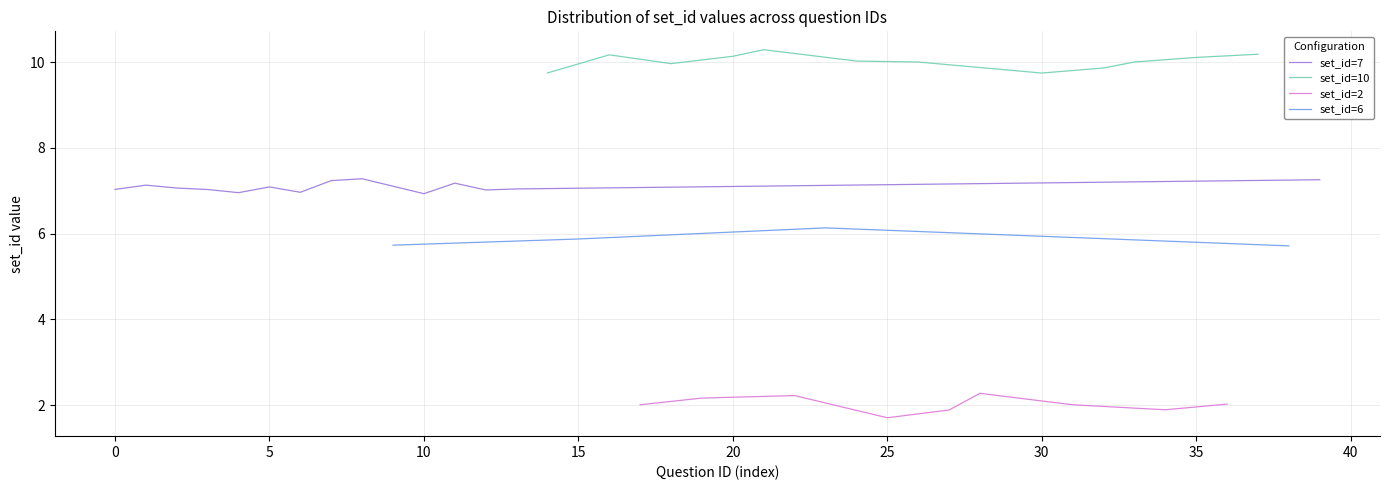

What is the value of the set_id=6 point at the 16th from the left?

6